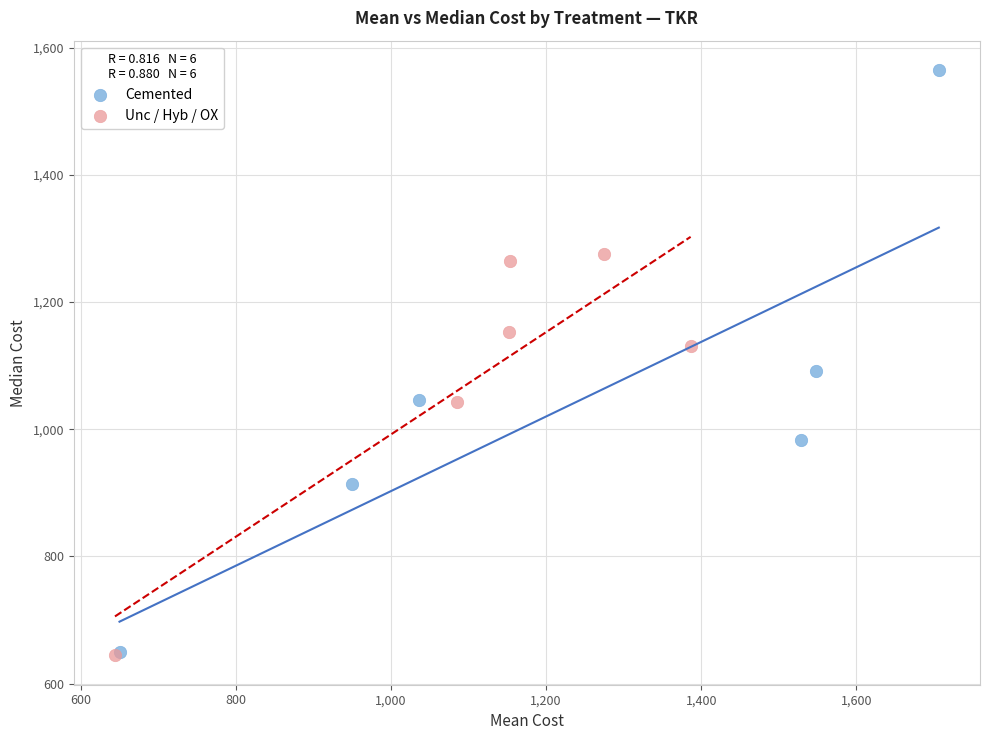

What are all the series names shown in the legend?

Cemented, Unc / Hyb / OX